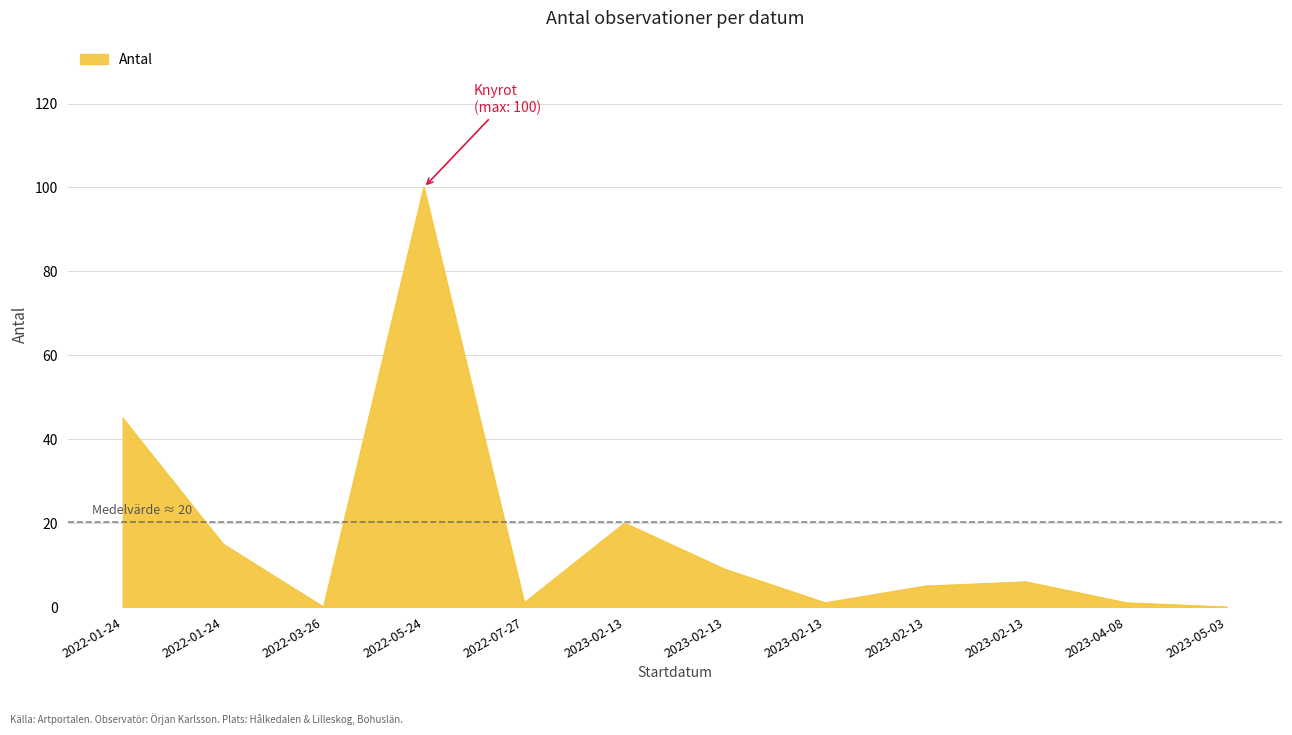

Where is the first local maximum?

2022-05-24